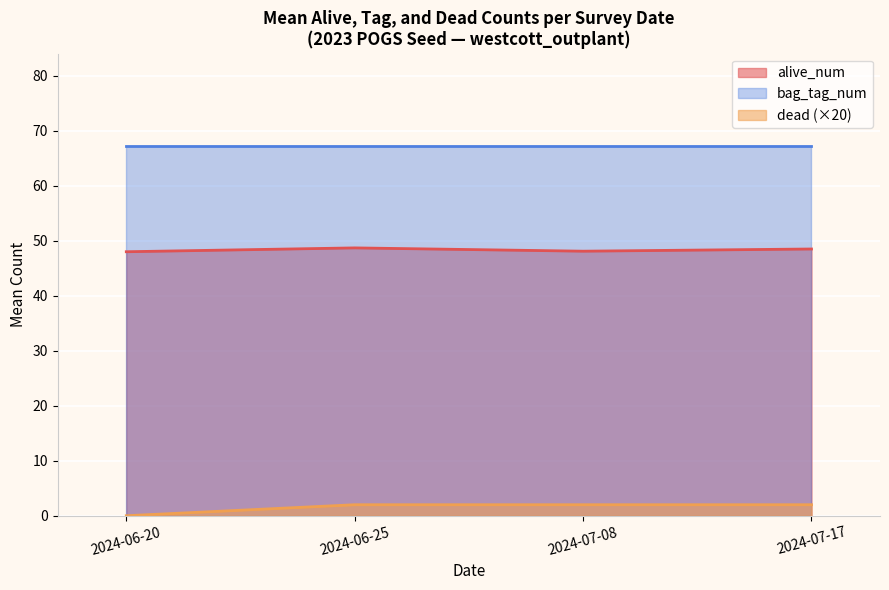

How many data points in dead are above 0?

3